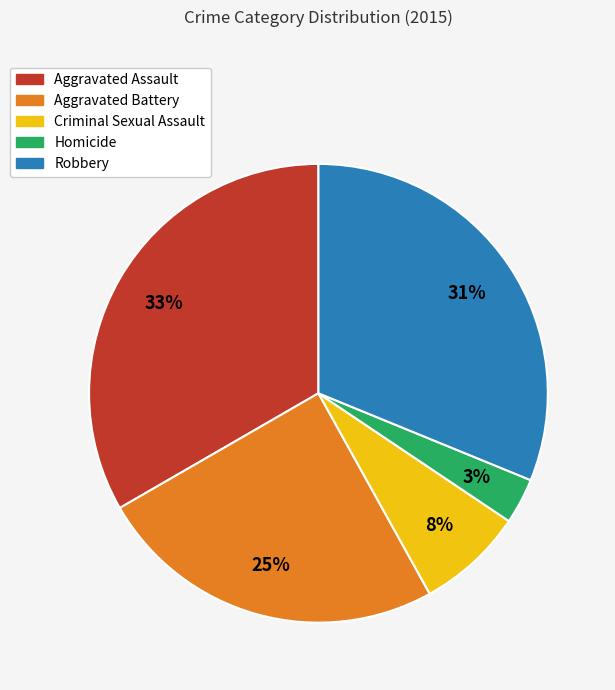

What percentage is the Criminal Sexual Assault slice, to the nearest percent?

8%